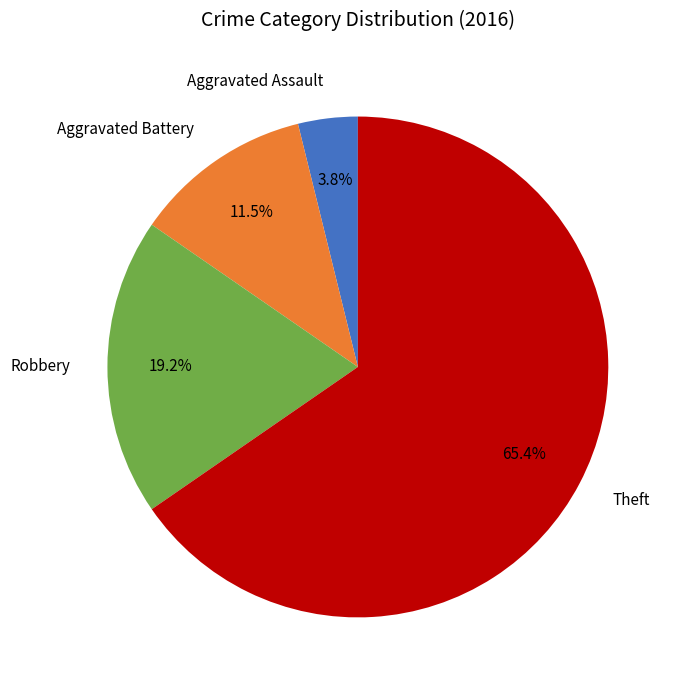

True or false: Aggravated Battery accounts for 5% of the total.

False